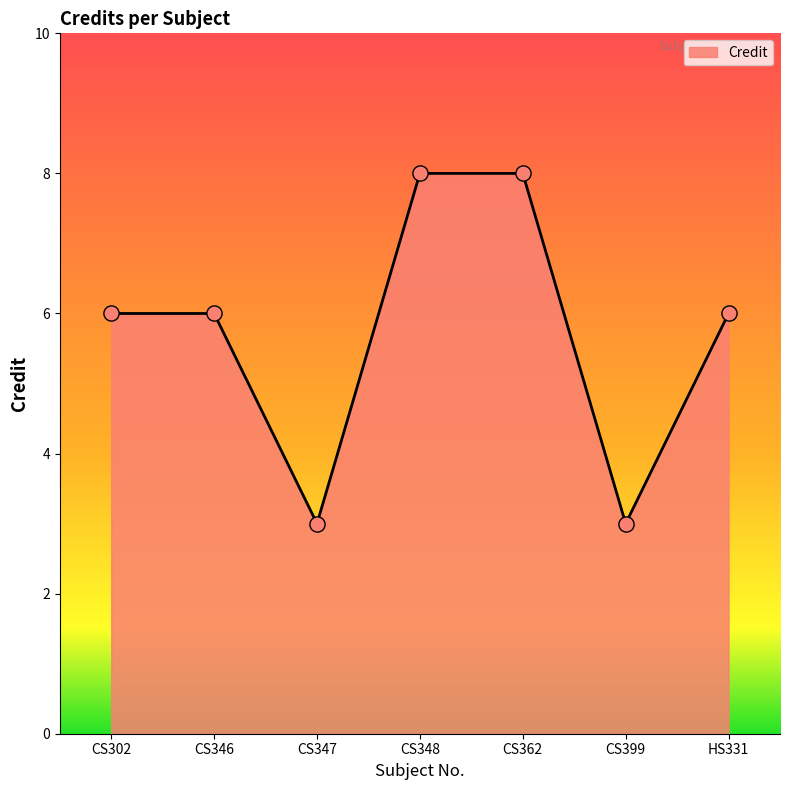

What is the change in value from CS302 to CS362?

+2